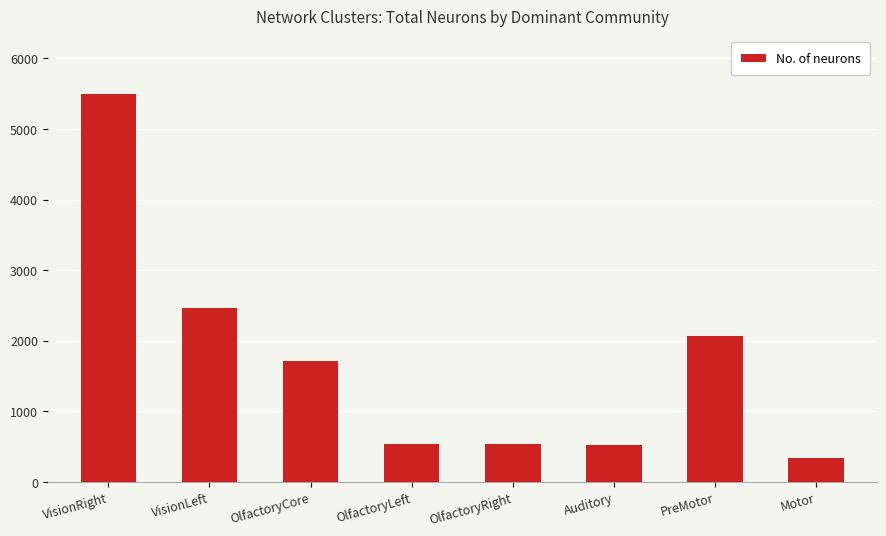

What is the difference between the maximum and minimum values?

5157